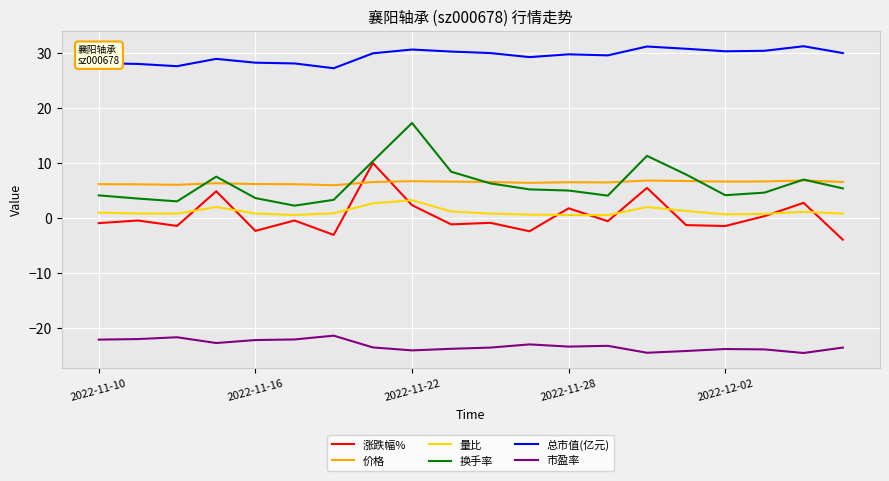

Does the chart display data point markers on the line(s)?

No